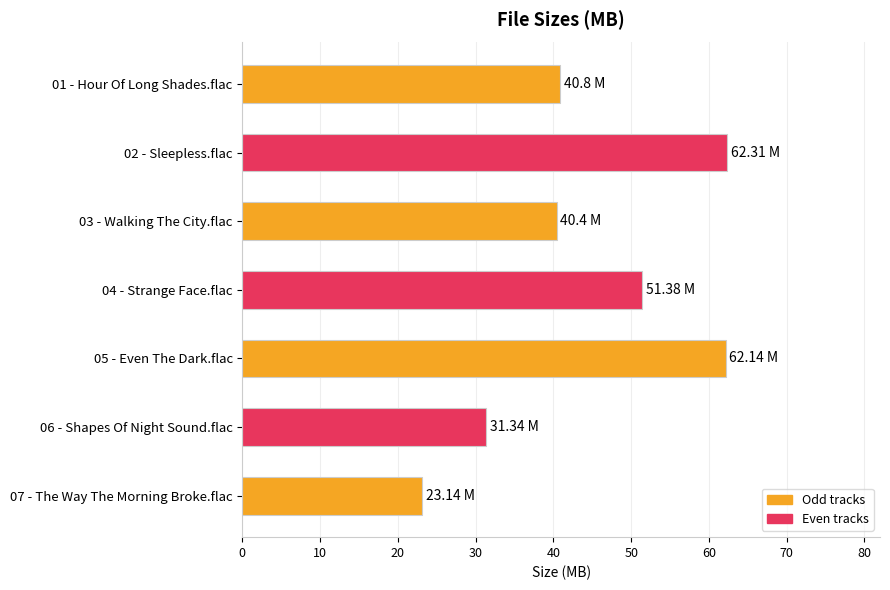

Which label corresponds to the smallest value in the chart?

07 - The Way The Morning Broke.flac